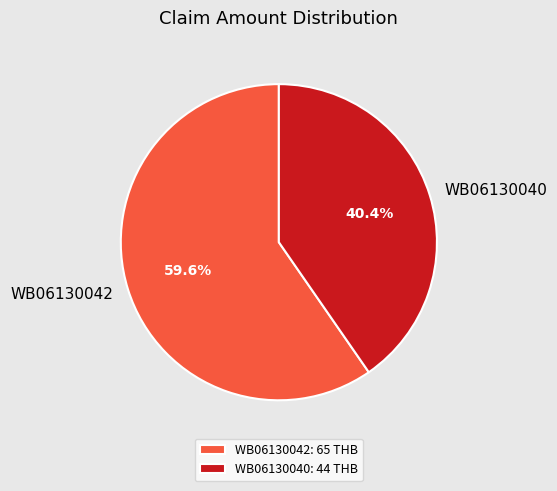

Is the sum of WB06130042 and WB06130040 greater than half?

Yes